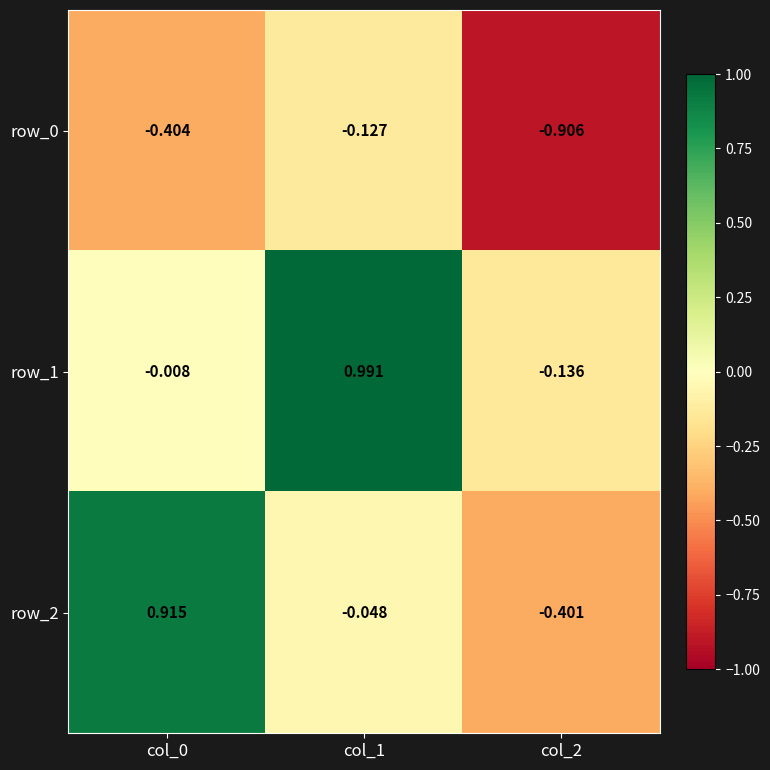

What is the difference between the maximum and second lowest values in the row_0 series?

0.3